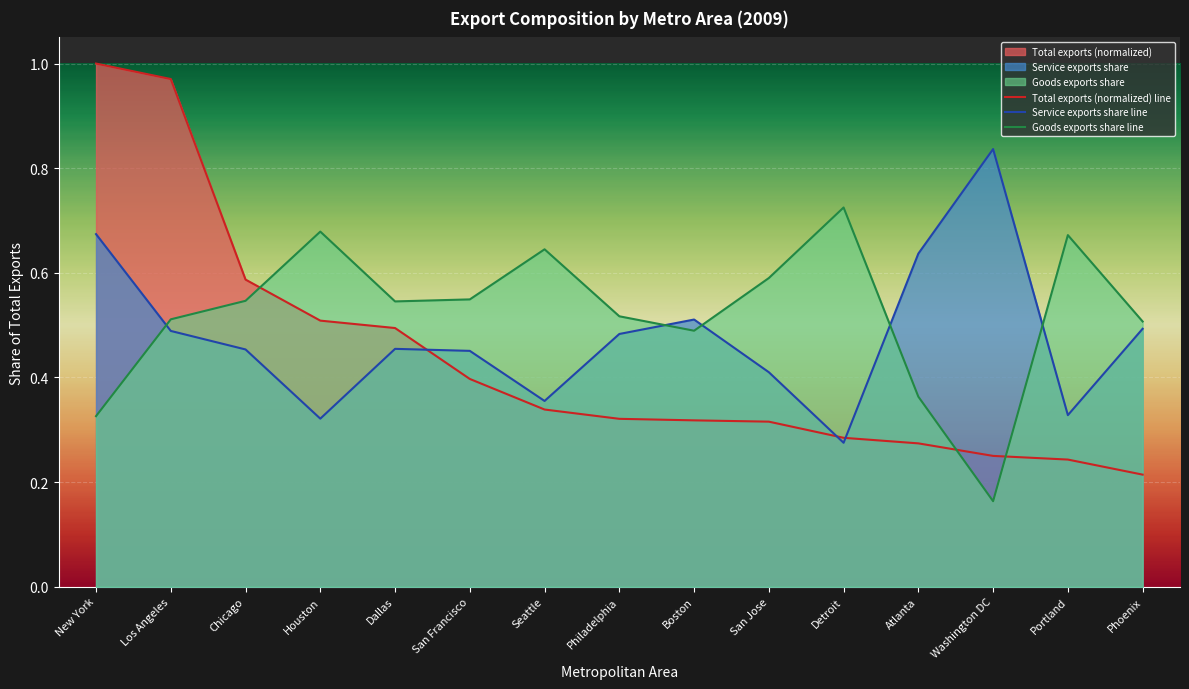

Where do Goods exports share line and Service exports share line first cross each other?

New York and Los Angeles